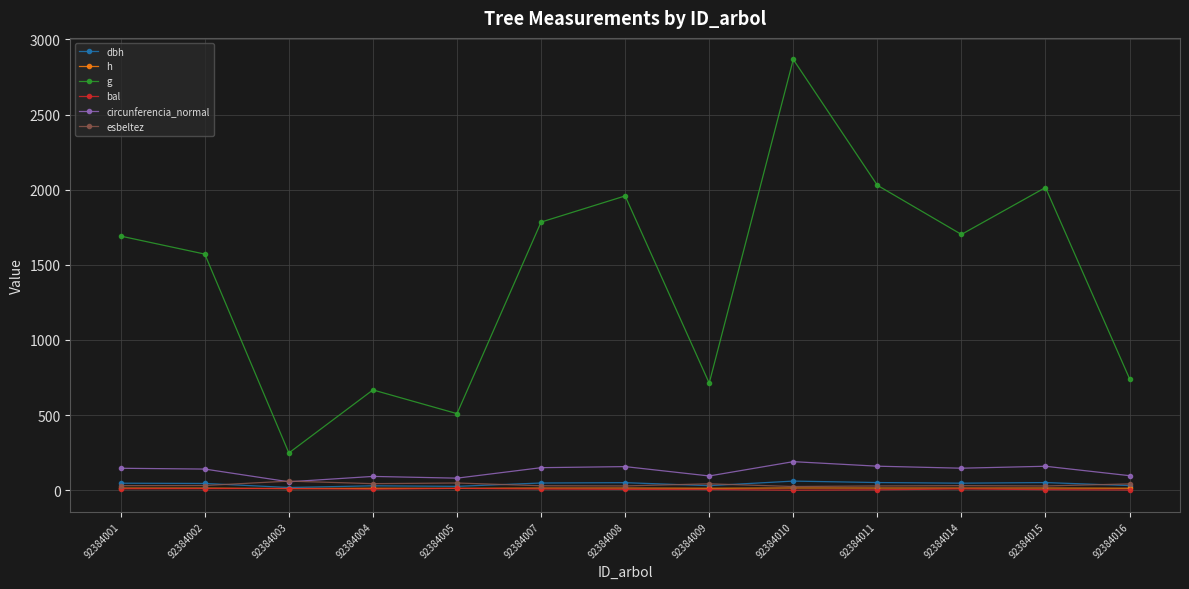

What are all the series names shown in the legend?

dbh, h, g, bal, circunferencia_normal, esbeltez